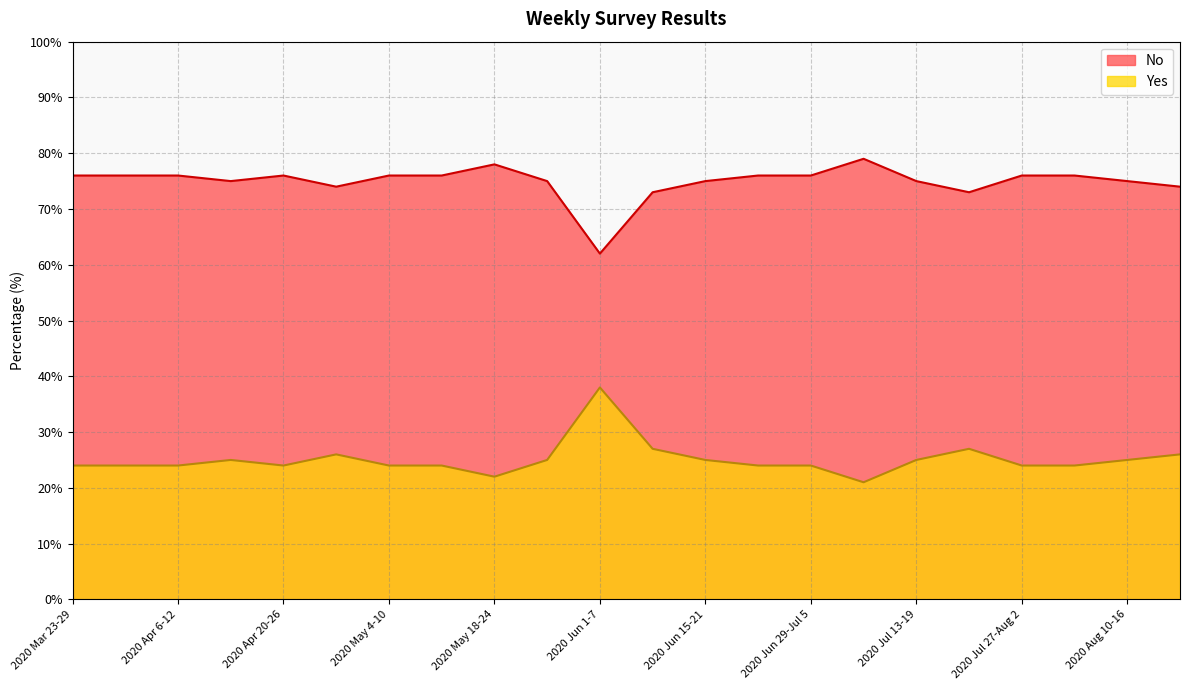

At which category does the chart reach its peak across all series?

2020 Jul 6-12